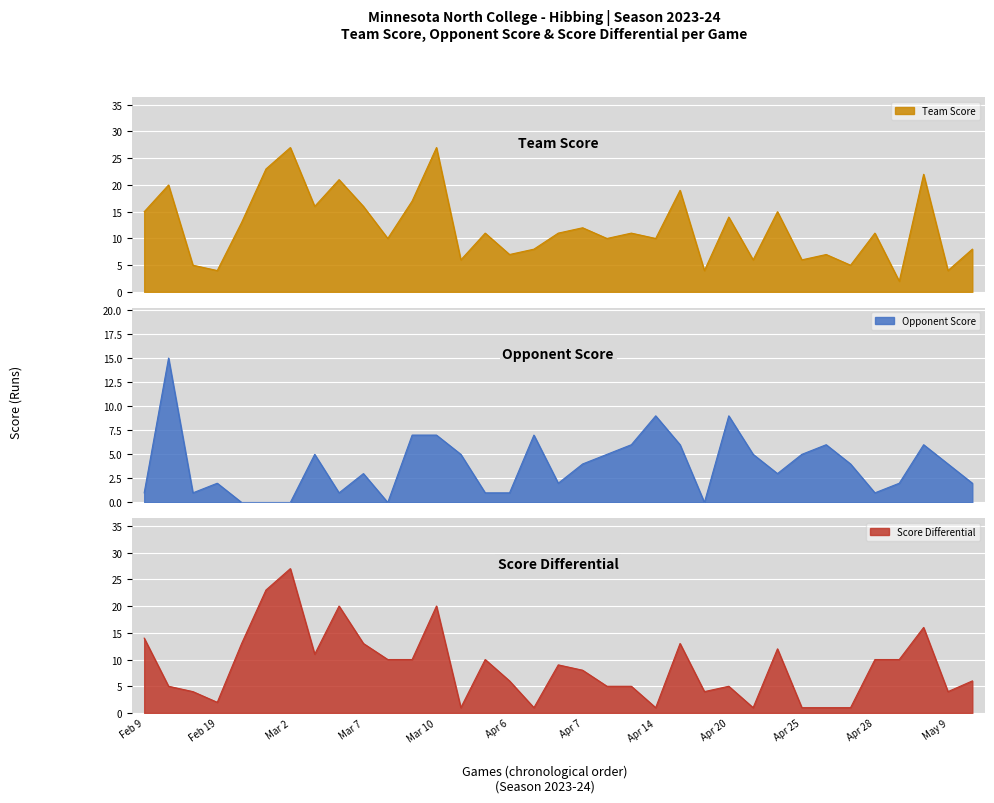

The value of opp_score at Mar 2 is 0. True or false?

True